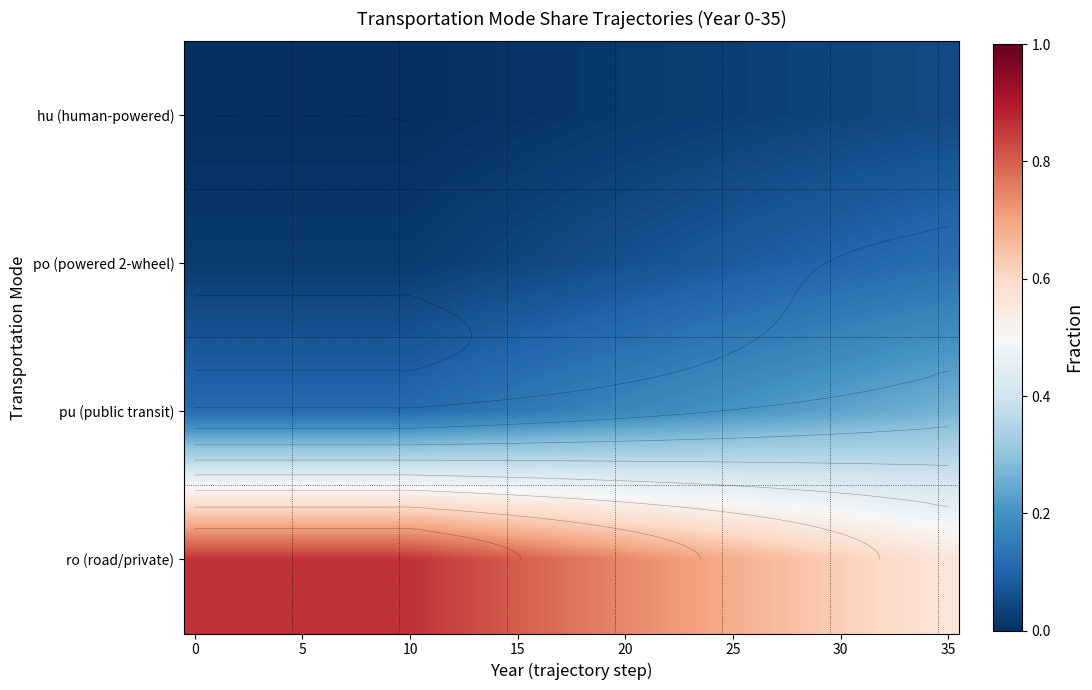

What is the maximum value shown in the chart?

0.9